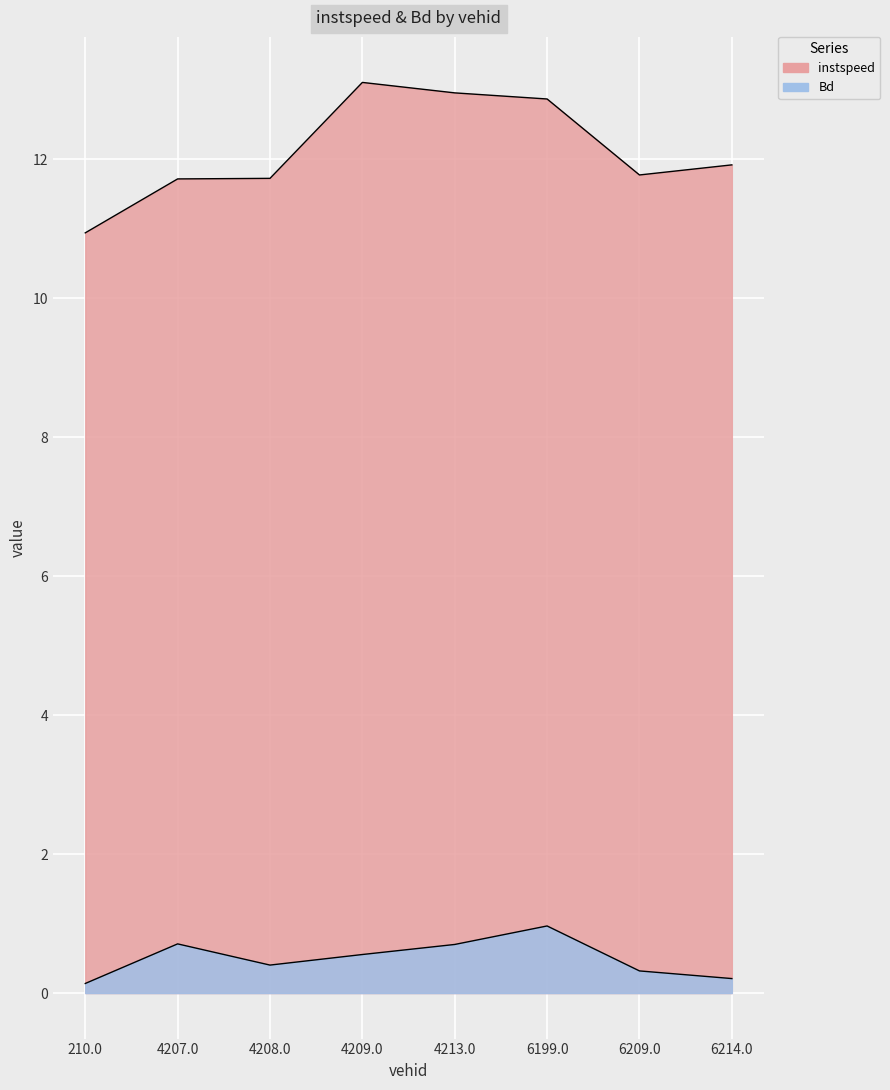

What is the minimum value for instspeed?

10.9